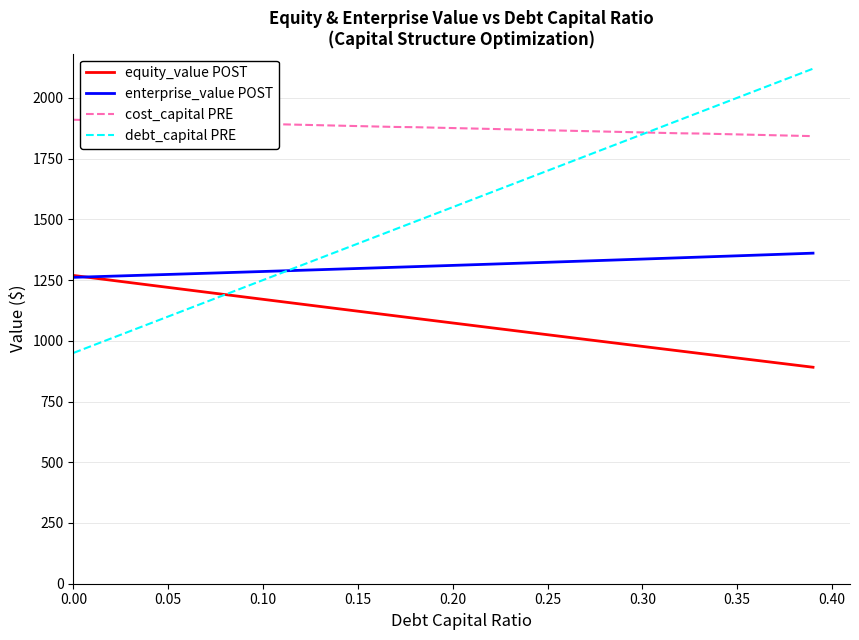

What is the lowest value of the enterprise_value POST series?

1261.1